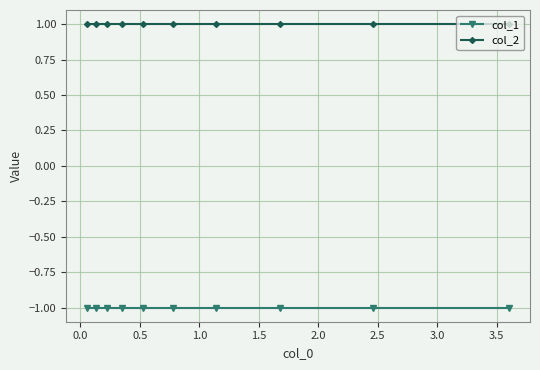

What is the value of the col_1 point at the 4th from the left?

-1